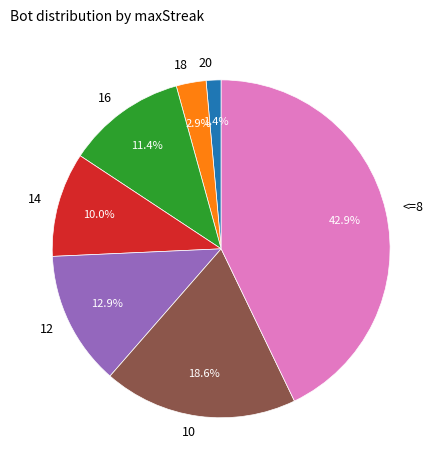

How many segments does this pie chart have?

7